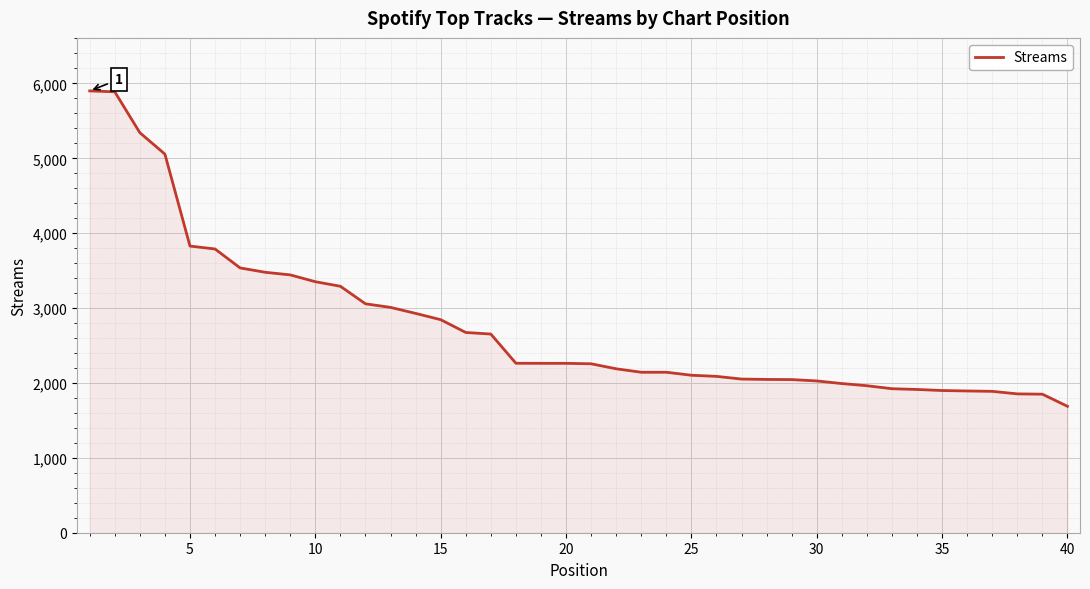

What is the minimum value shown in the chart?

1688